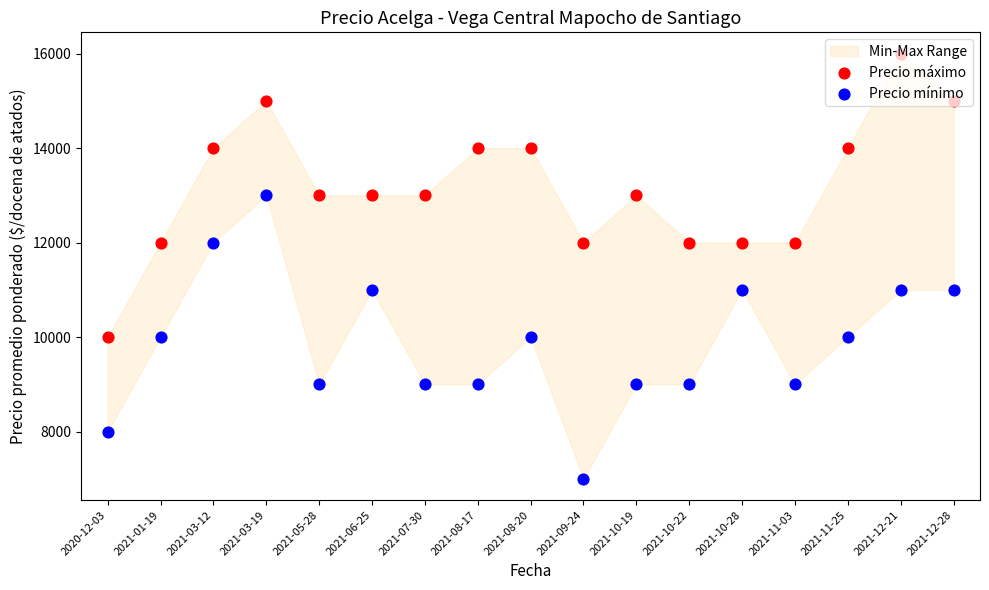

At which category is the sum across all series the highest?

2021-03-19